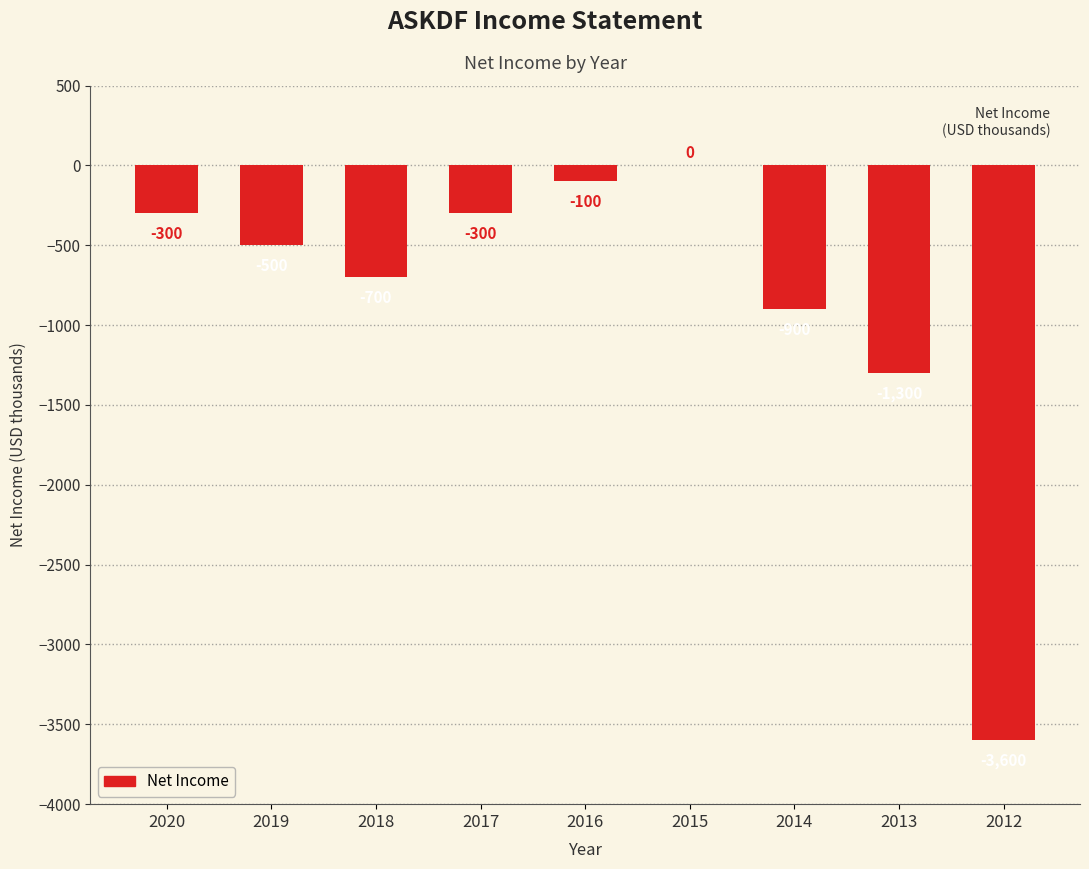

Reading left to right, list all the values displayed in this chart.

-300	-500	-700	-300	-100	0	-900	-1300	-3600